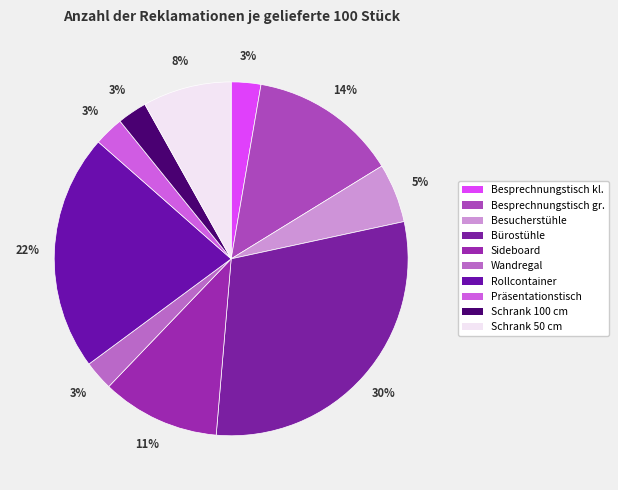

To the nearest percent, what portion does Besprechnungstisch gr. represent?

14%